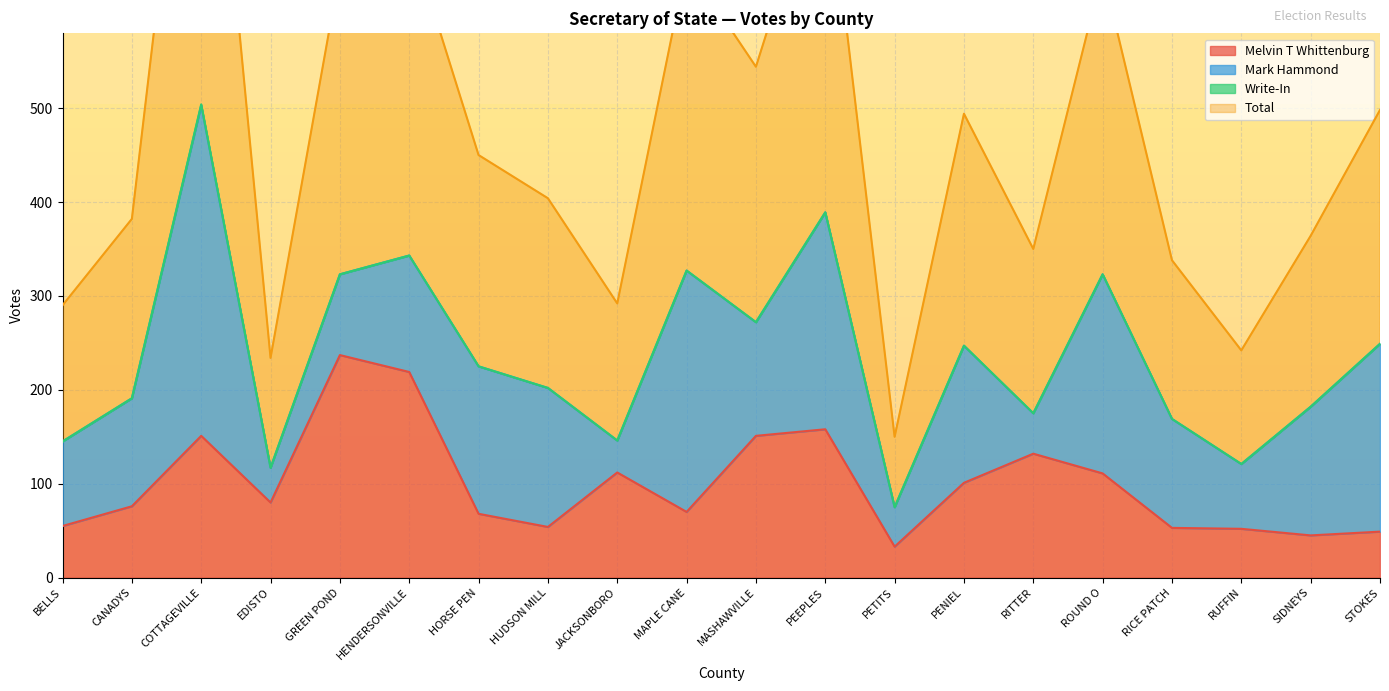

The value of Melvin T Whittenburg at GREEN POND is 387. True or false?

False